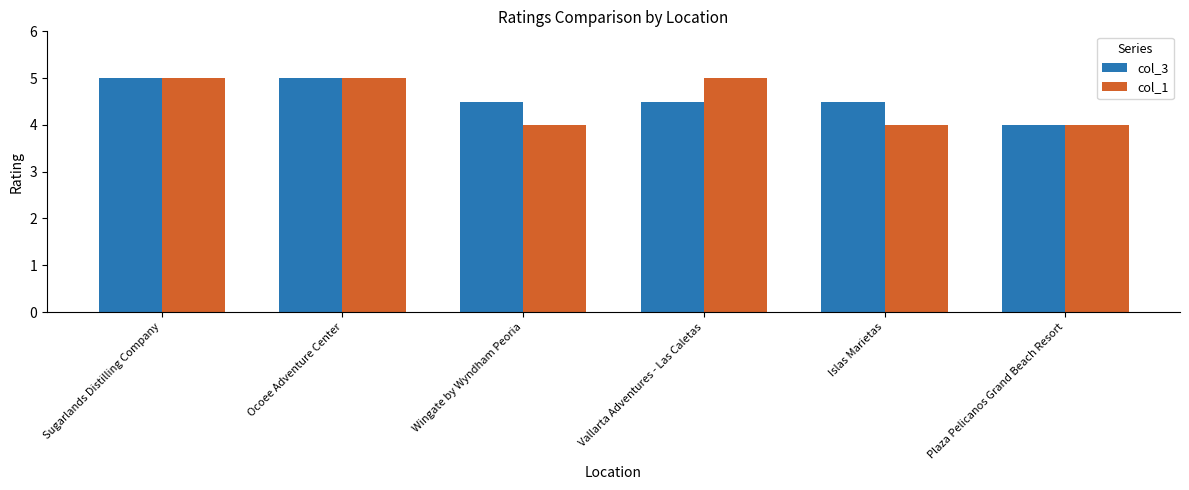

Which series changed the most between Vallarta Adventures - Las Caletas and Plaza Pelicanos Grand Beach Resort?

col_1